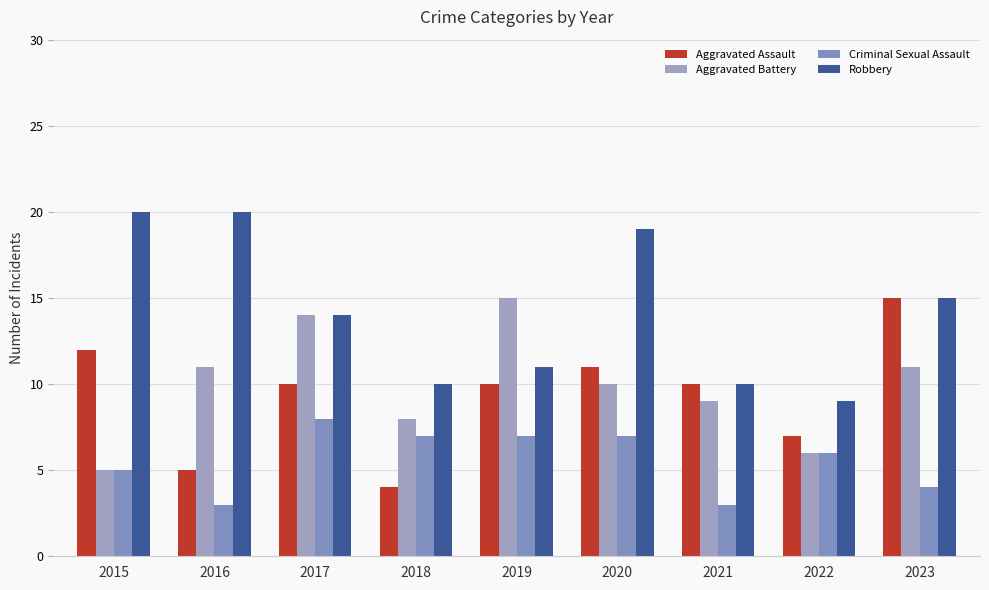

Which series has the largest total across all categories?

Robbery